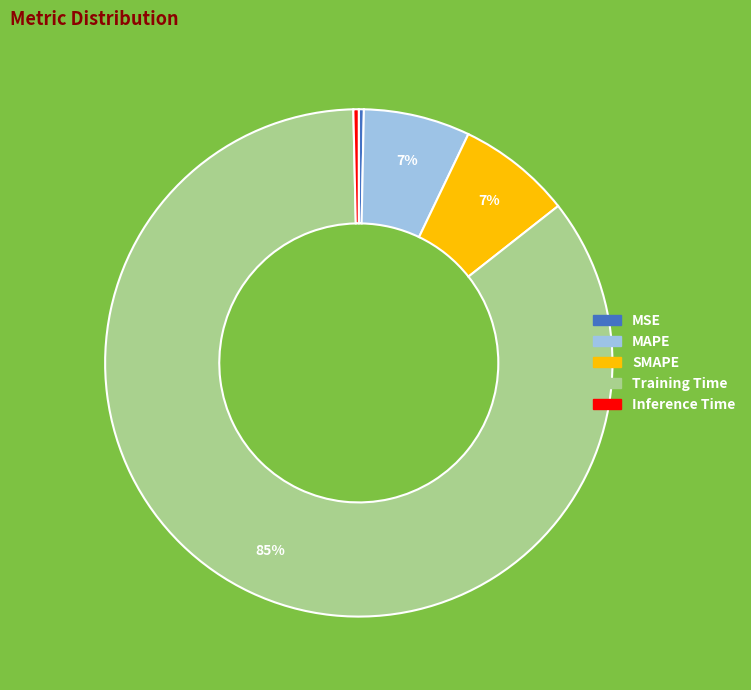

To the nearest percent, what is the combined percentage of MSE and Training Time?

86%